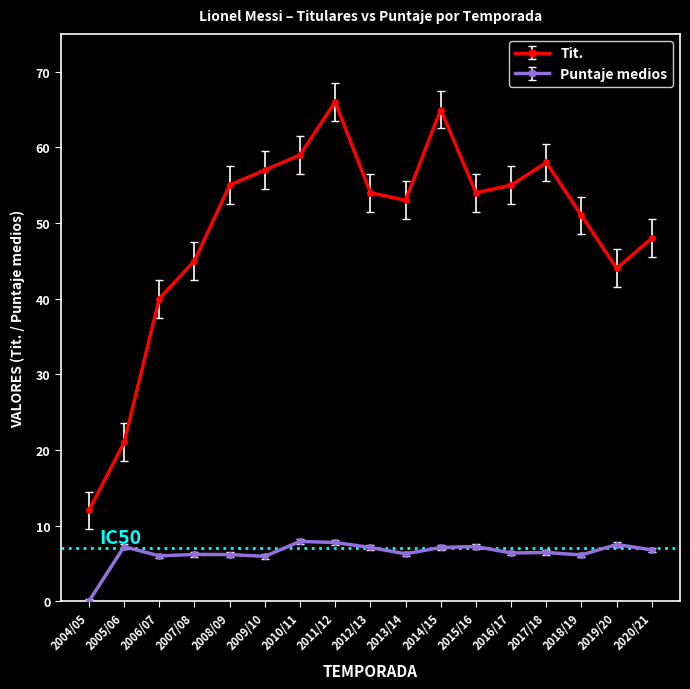

At which category is the sum across all series the highest?

2011/12